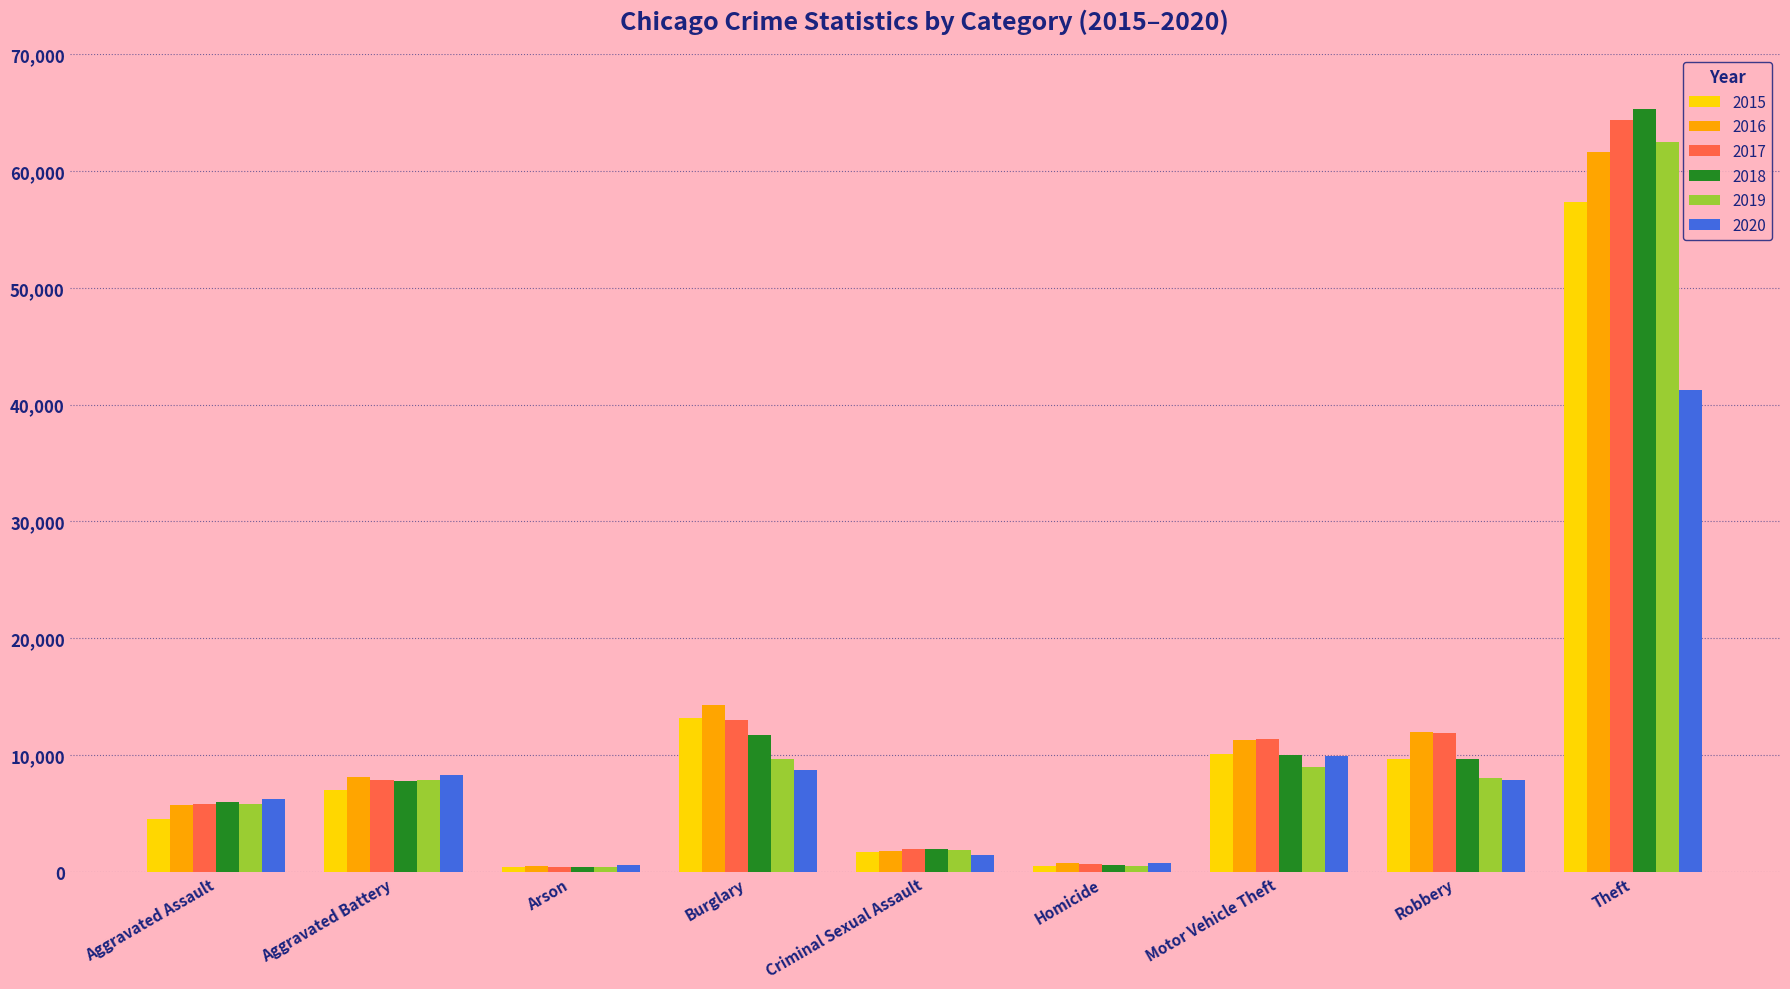

What is the difference between the maximum and second lowest values in the 2015 series?

56851